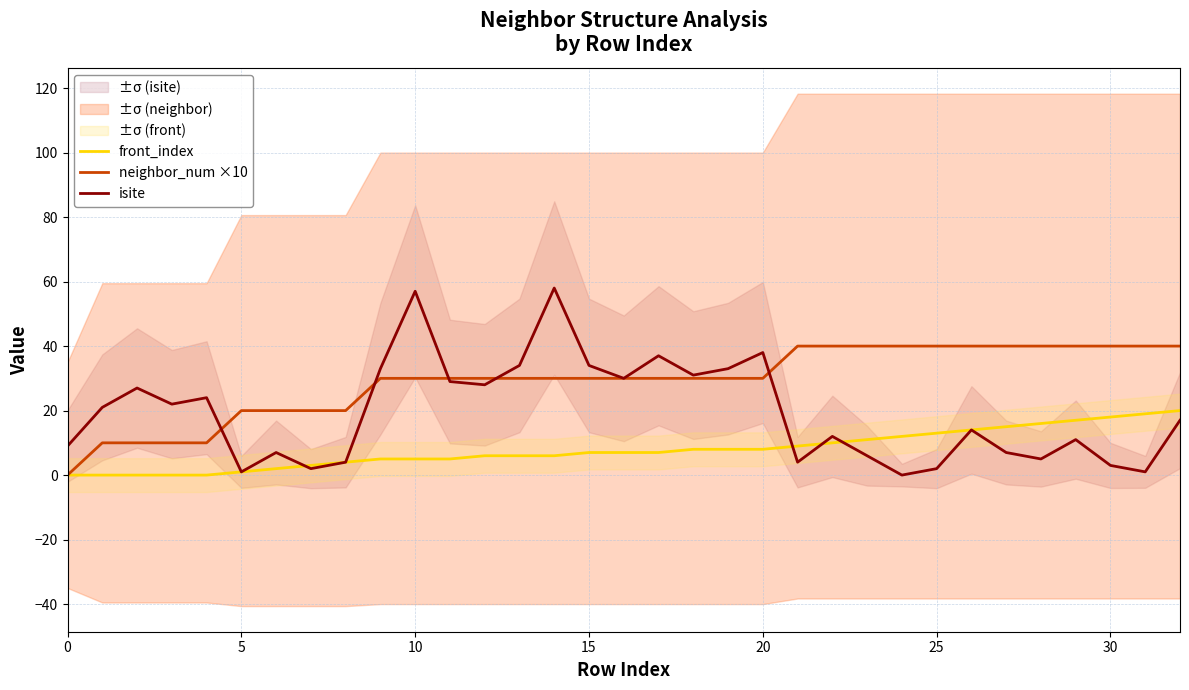

What is the difference between the maximum and second lowest values in the neighbor_num ×10 series?

30